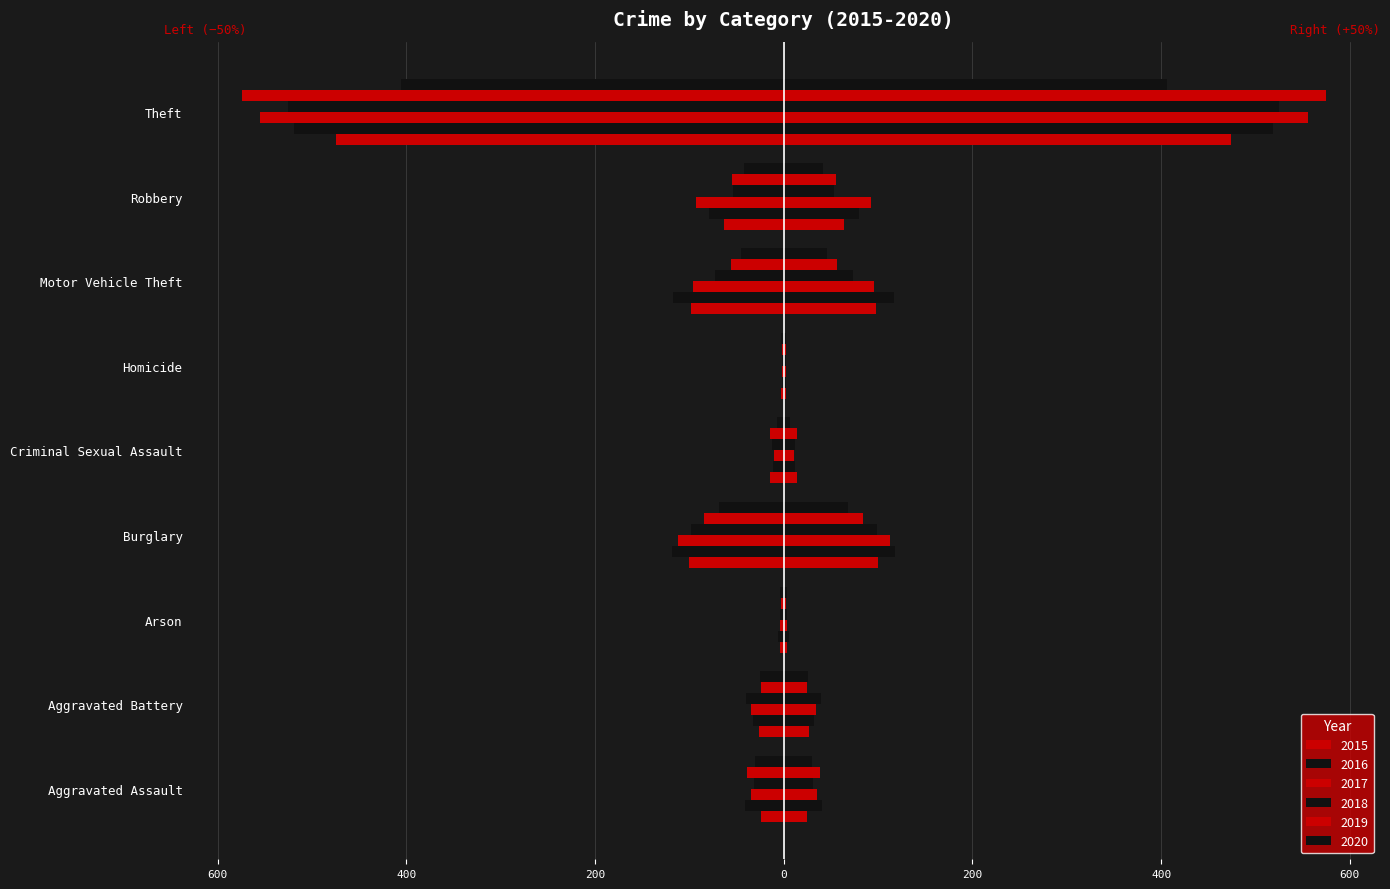

What is the difference between the highest and lowest values at Robbery?

50.5